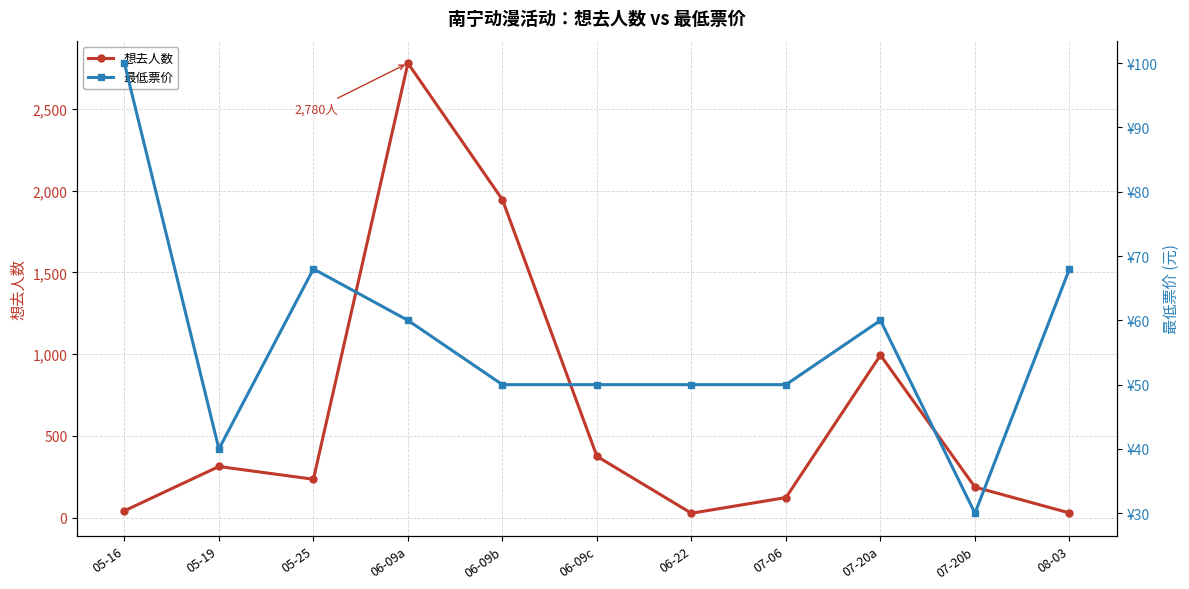

True or false: 最低票价 has more than 0 interior local peaks.

True